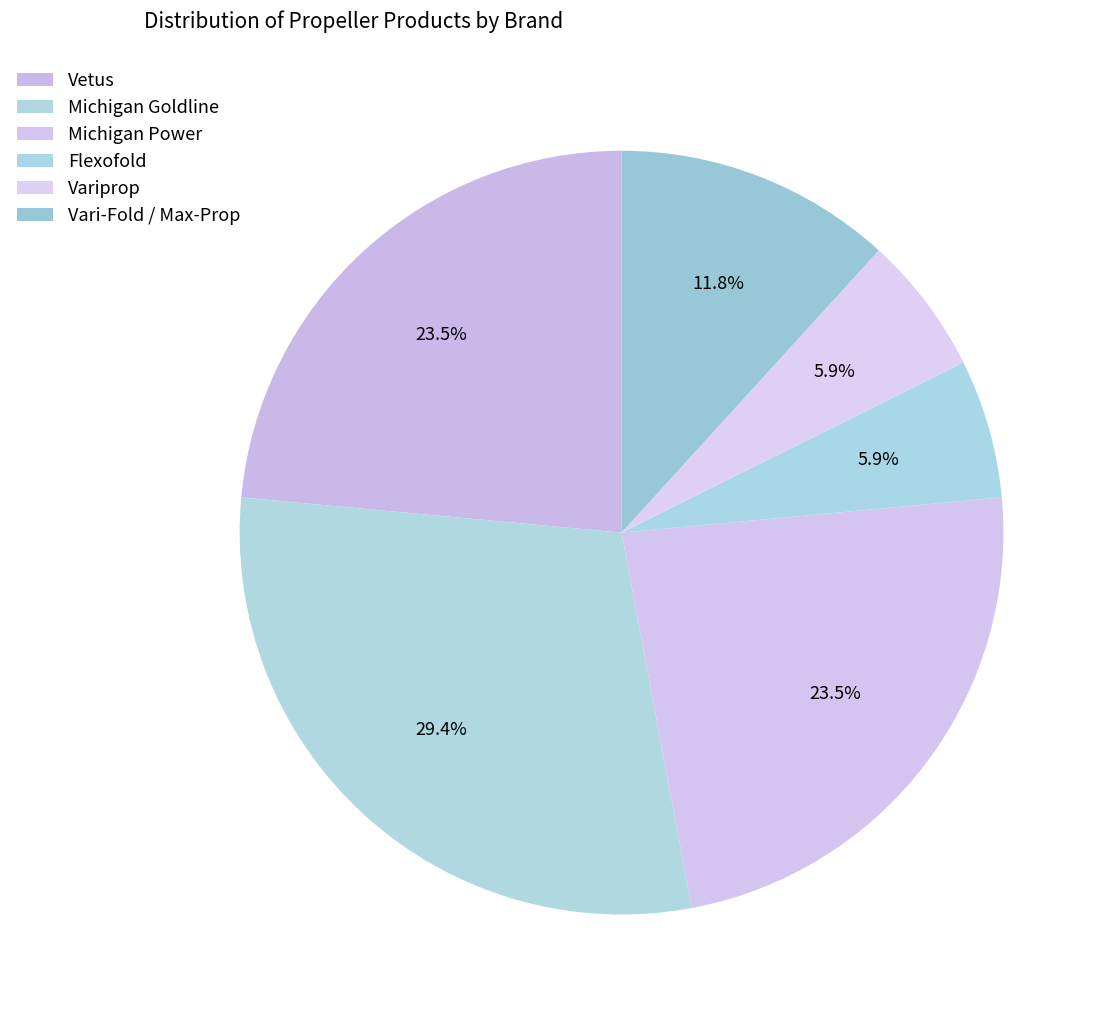

To the nearest percent, what is the combined percentage of Variprop and Vetus?

29%